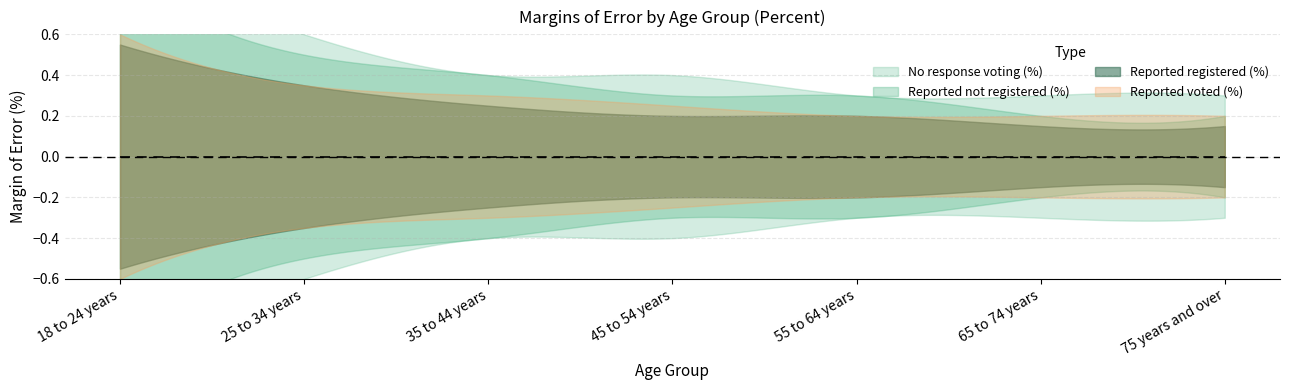

What is the lowest value of the Reported not registered (%) series?

0.2